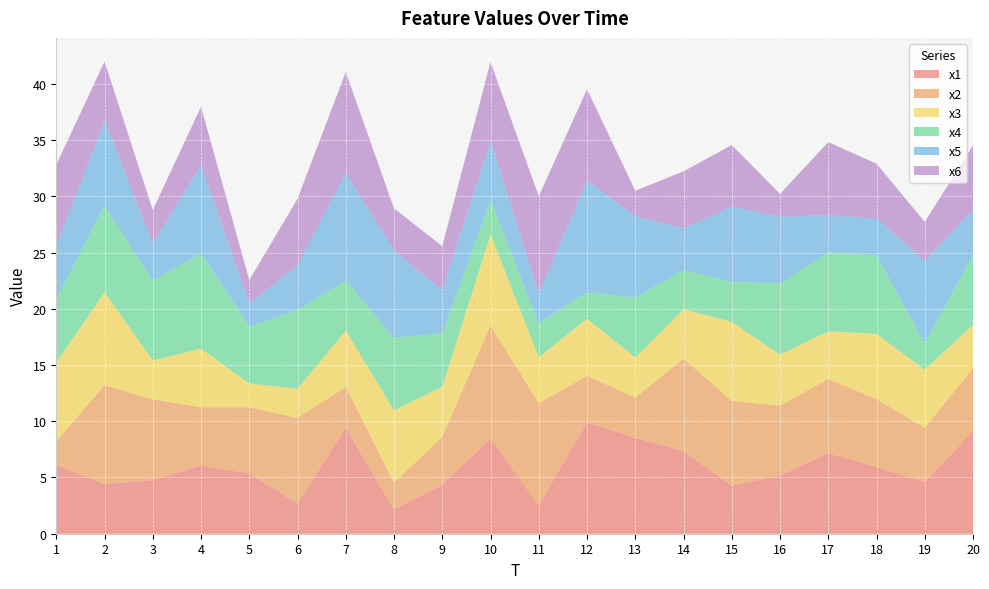

Reading right to left, extract all data points from this chart.

x1: 20=9.1	19=4.6	18=5.9	17=7.2	16=5.2	15=4.3	14=7.3	13=8.5	12=9.9	11=2.5	10=8.5	9=4.4	8=2.1	7=9.4	6=2.7	5=5.4	4=6.1	3=4.8	2=4.4	1=6.1
x2: 20=5.6	19=4.8	18=6.0	17=6.6	16=6.2	15=7.6	14=8.2	13=3.6	12=4.2	11=9.1	10=10.1	9=4.3	8=2.4	7=3.6	6=7.6	5=5.9	4=5.2	3=7.2	2=8.8	1=2.1
x3: 20=3.9	19=5.2	18=5.8	17=4.2	16=4.5	15=7.0	14=4.4	13=3.6	12=5.1	11=4.1	10=8.1	9=4.5	8=6.4	7=5.0	6=2.6	5=2.1	4=5.2	3=3.5	2=8.2	1=7.0
x4: 20=6.2	19=2.3	18=7.0	17=7.0	16=6.3	15=3.6	14=3.5	13=5.3	12=2.4	11=3.0	10=3.1	9=4.8	8=6.4	7=4.5	6=7.0	5=5.1	4=8.5	3=7.1	2=7.7	1=5.6
x5: 20=4.0	19=7.3	18=3.3	17=3.3	16=5.9	15=6.7	14=3.7	13=7.2	12=9.9	11=2.6	10=5.2	9=3.8	8=7.8	7=9.6	6=4.0	5=2.1	4=7.9	3=3.3	2=7.5	1=4.7
x6: 20=5.7	19=3.4	18=4.9	17=6.5	16=2.0	15=5.5	14=5.0	13=2.3	12=8.1	11=8.7	10=7.0	9=3.9	8=3.7	7=9.0	6=5.9	5=2.1	4=5.2	3=3.0	2=5.3	1=7.2